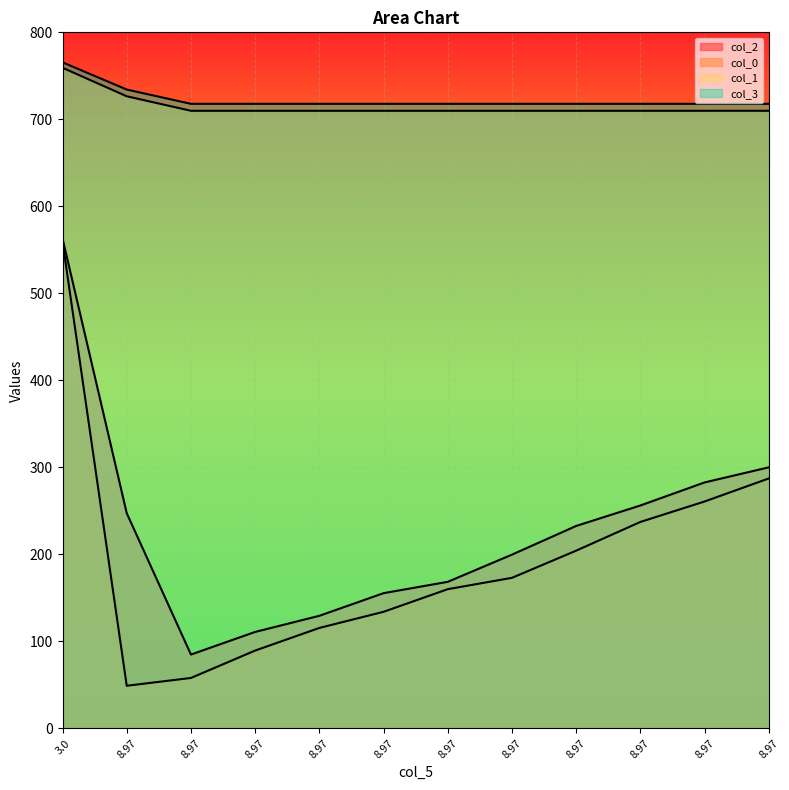

At 8.97, list the series in order from largest to smallest.

col_3, col_1, col_2, col_0